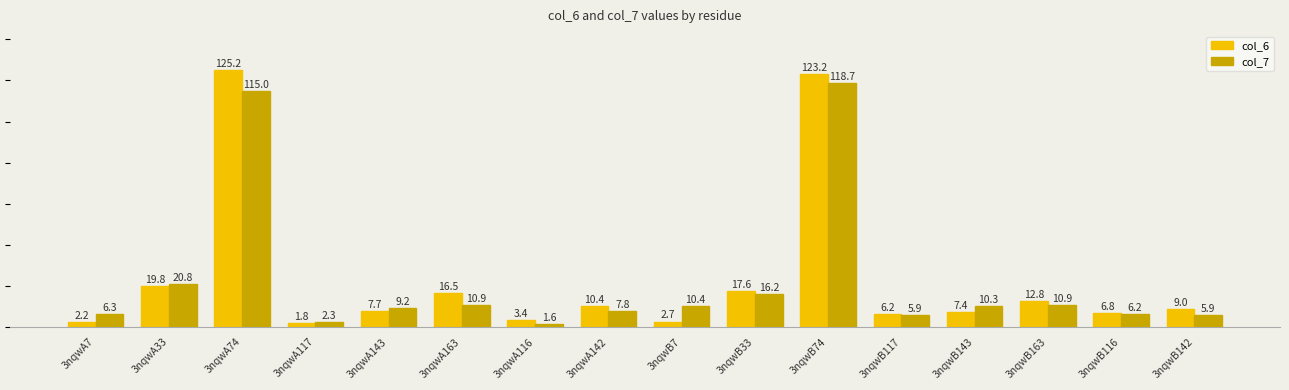

Reading left to right, list all the values displayed in this chart.

col_6: 2.2	19.8	125.2	1.8	7.7	16.5	3.4	10.4	2.7	17.6	123.2	6.2	7.4	12.8	6.8	9.0
col_7: 6.3	20.8	115.0	2.3	9.2	10.9	1.6	7.8	10.4	16.2	118.7	5.9	10.3	10.9	6.2	5.9